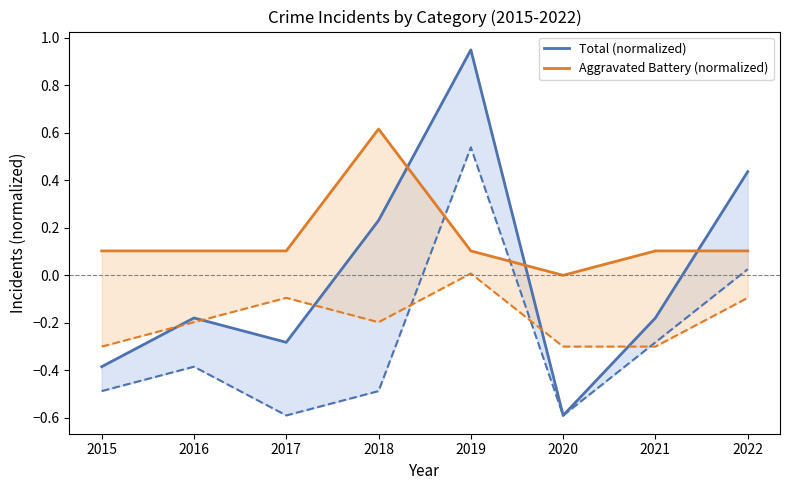

Which series has the widest spread of values?

Total (normalized)